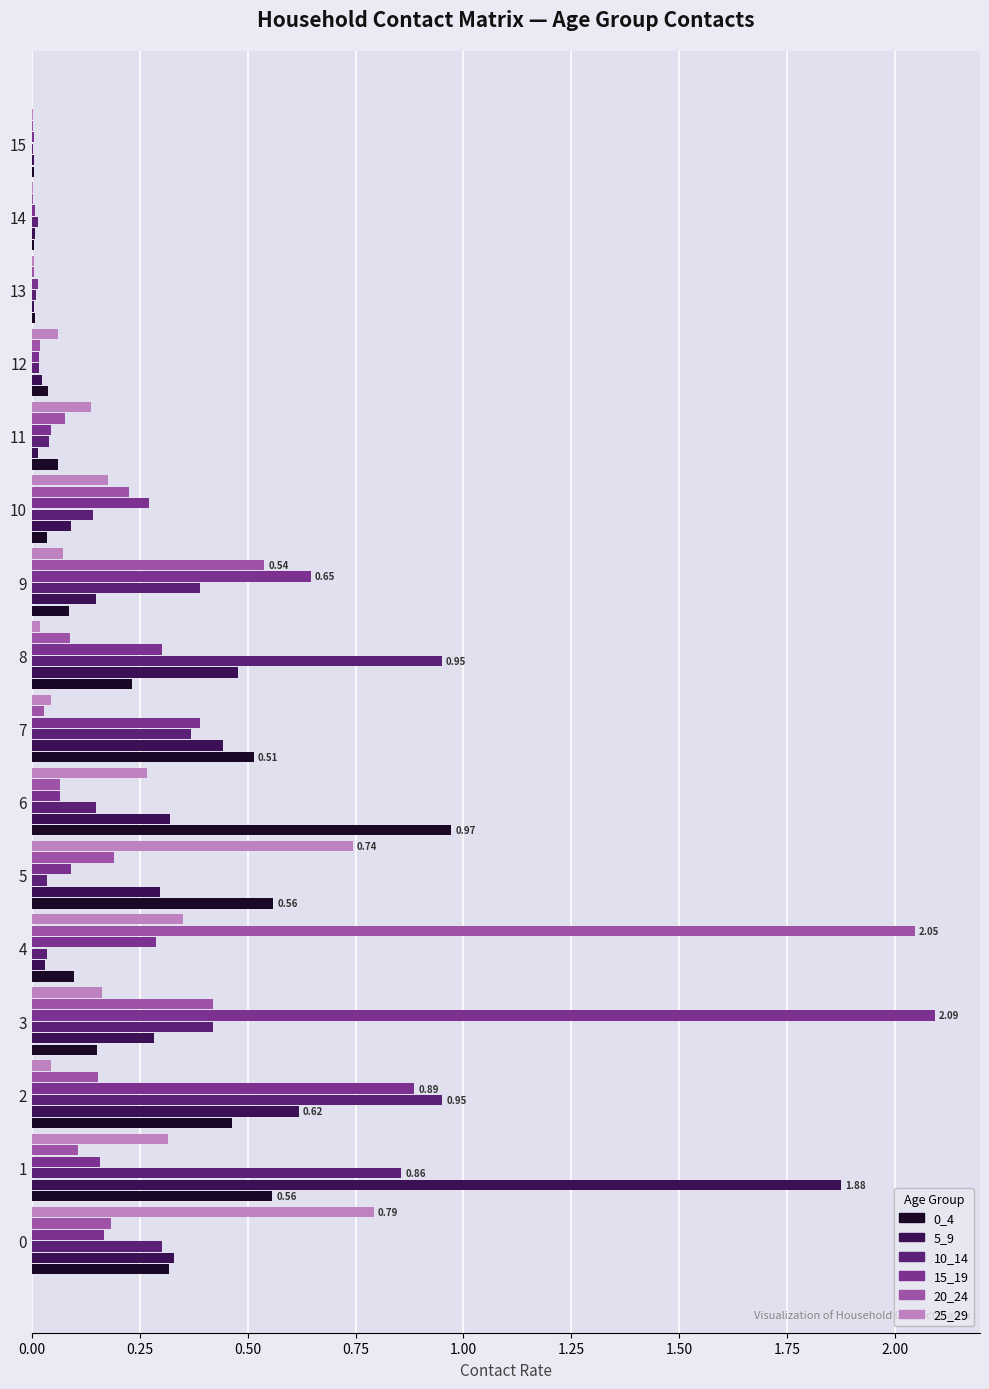

What is the total value across all series at 6?

1.8